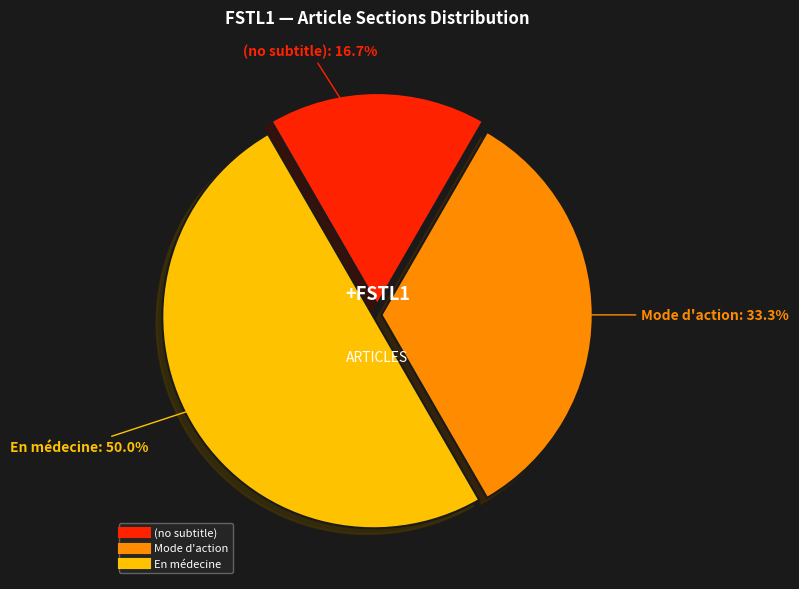

Is (no subtitle) the majority of the pie?

No